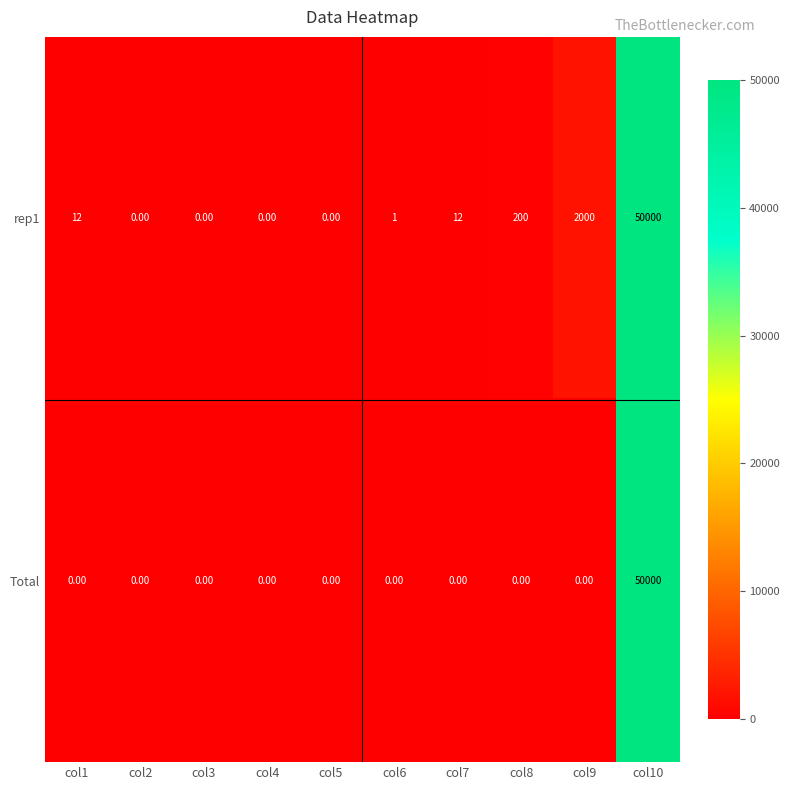

At which category does the chart reach its peak across all series?

col10